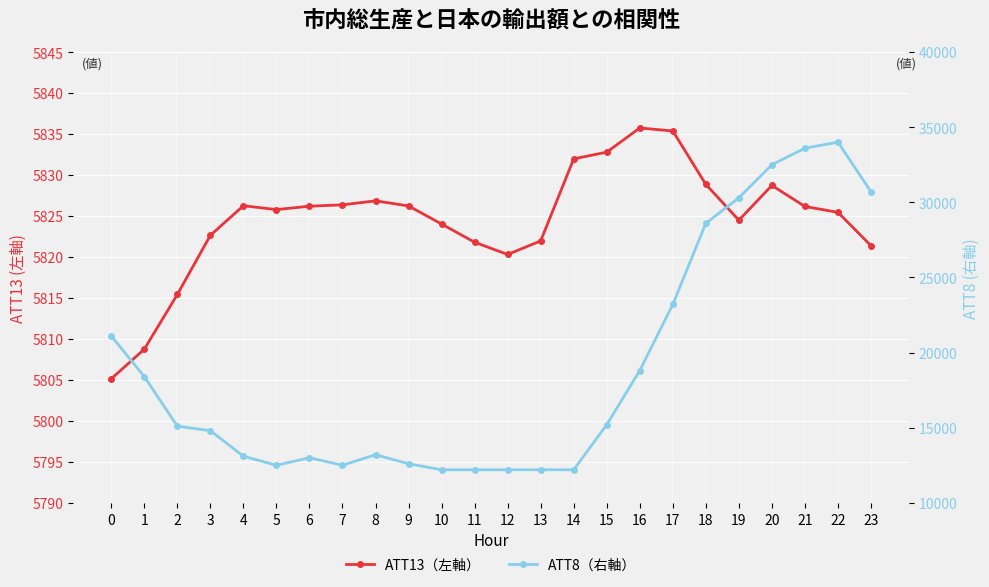

Which series has the largest range (max minus min)?

ATT8 (右軸)